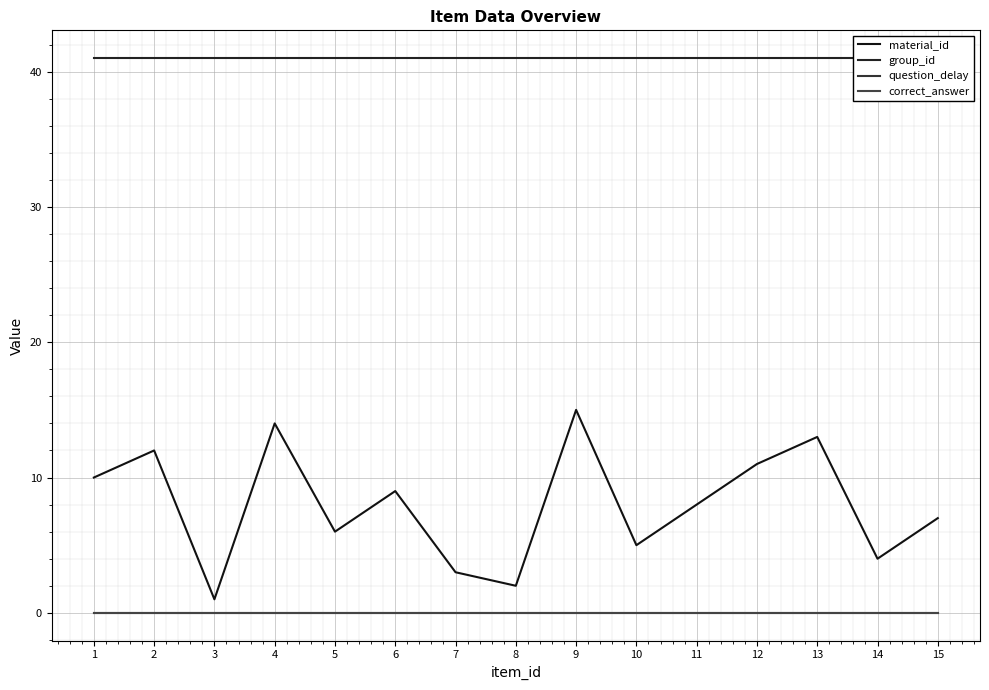

Between 7 and 9, which series saw the biggest shift?

material_id